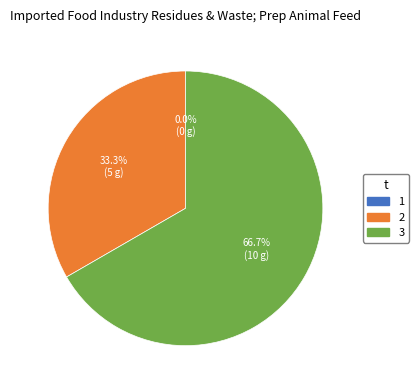

Rank the categories by value from lowest to highest.

1, 2, 3